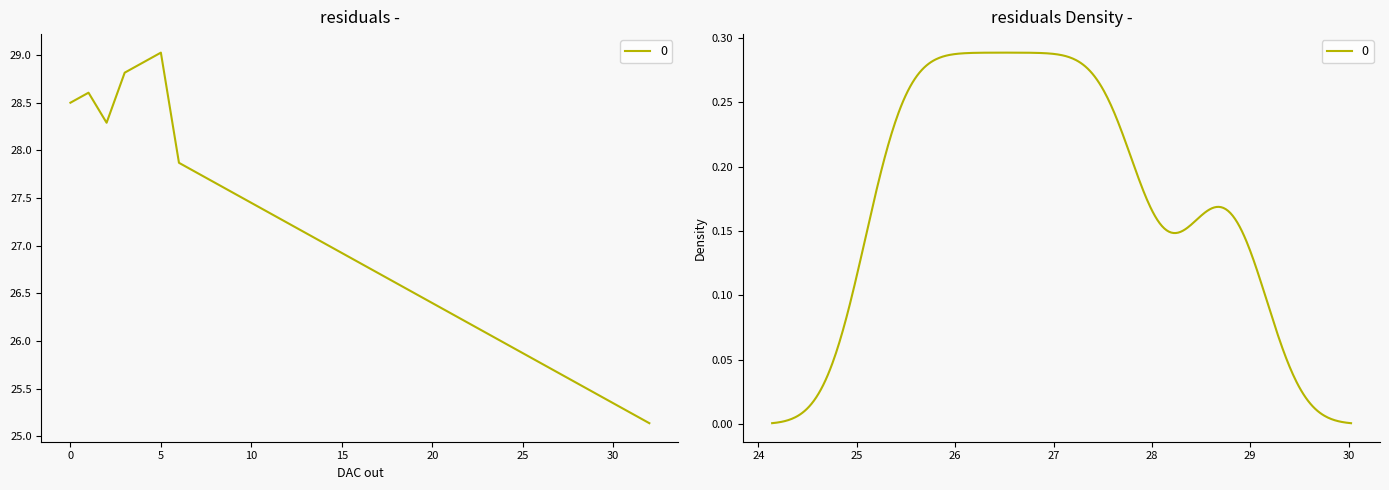

Is this an area chart (filled region under the line)?

No